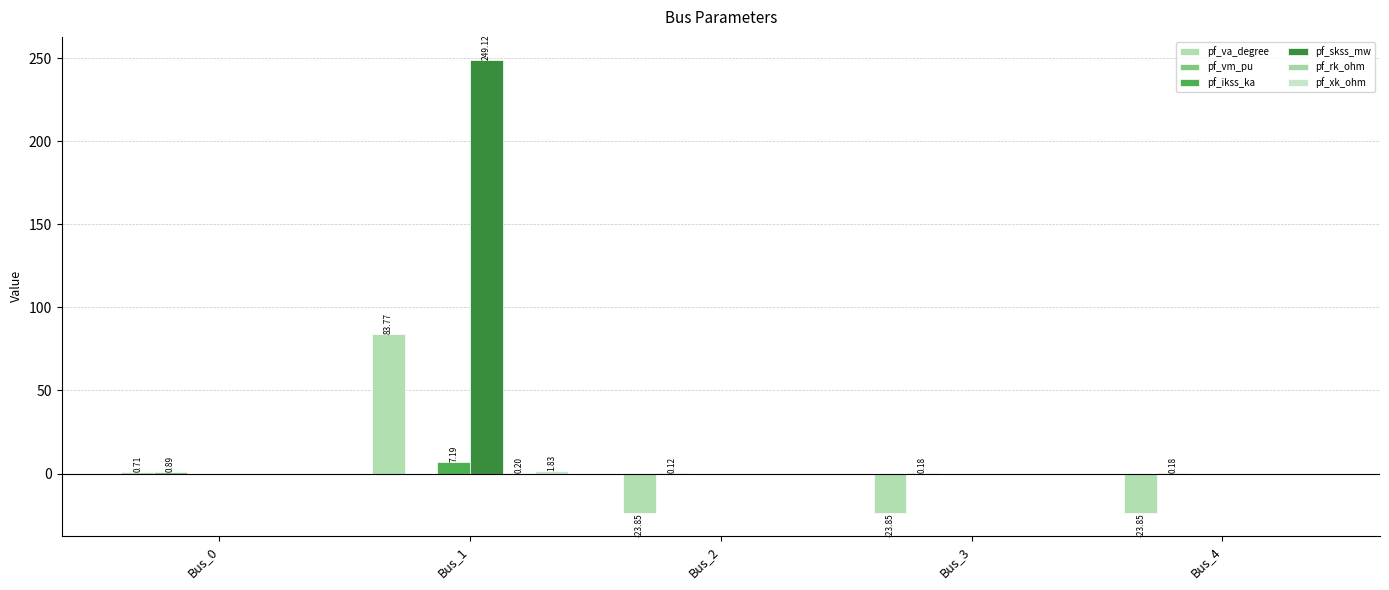

What is the spread (max minus min) of values at Bus_0?

0.9